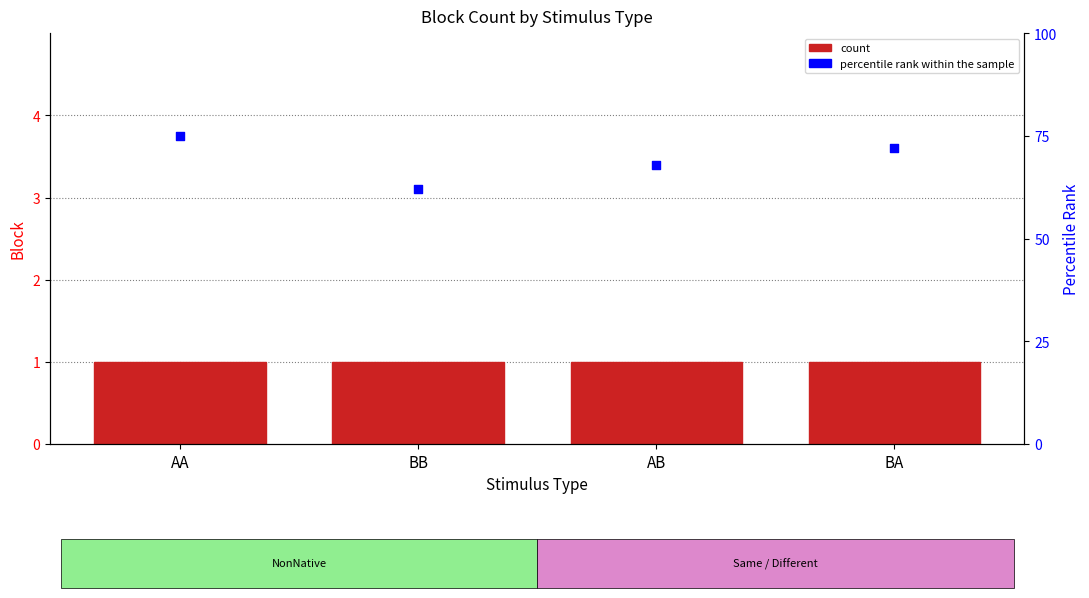

Is the value of percentile rank within the sample at AA greater than the value of Block 2 at AB?

Yes